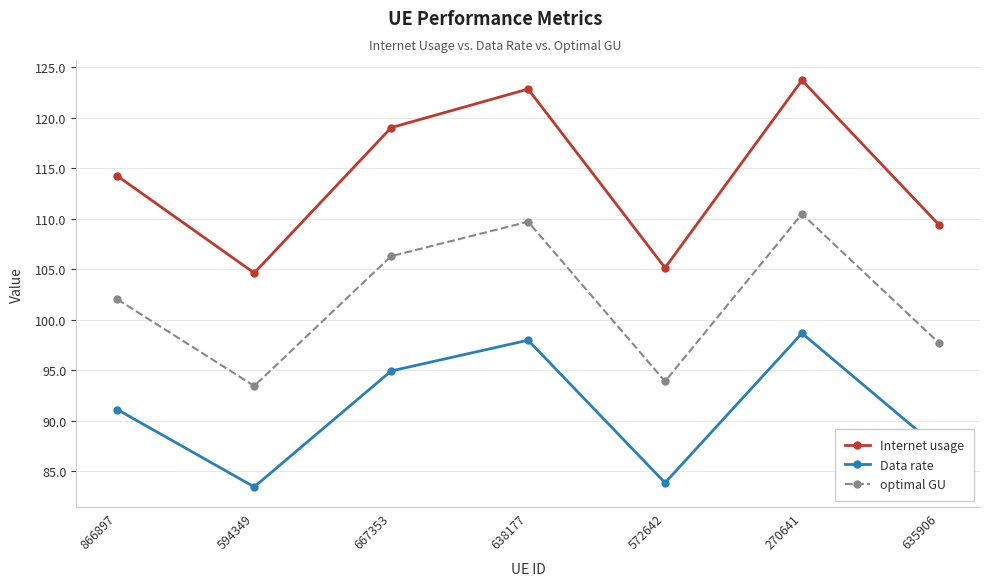

What is the label of the 6th point from the left?

270641